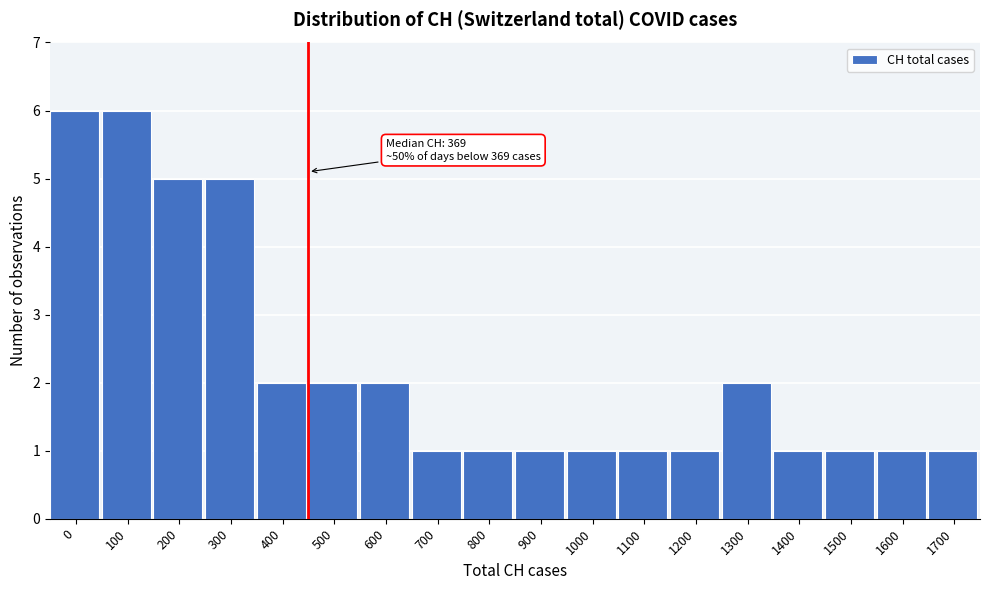

Reading left to right, extract all data points from this chart.

6	6	5	5	2	2	2	1	1	1	1	1	1	2	1	1	1	1